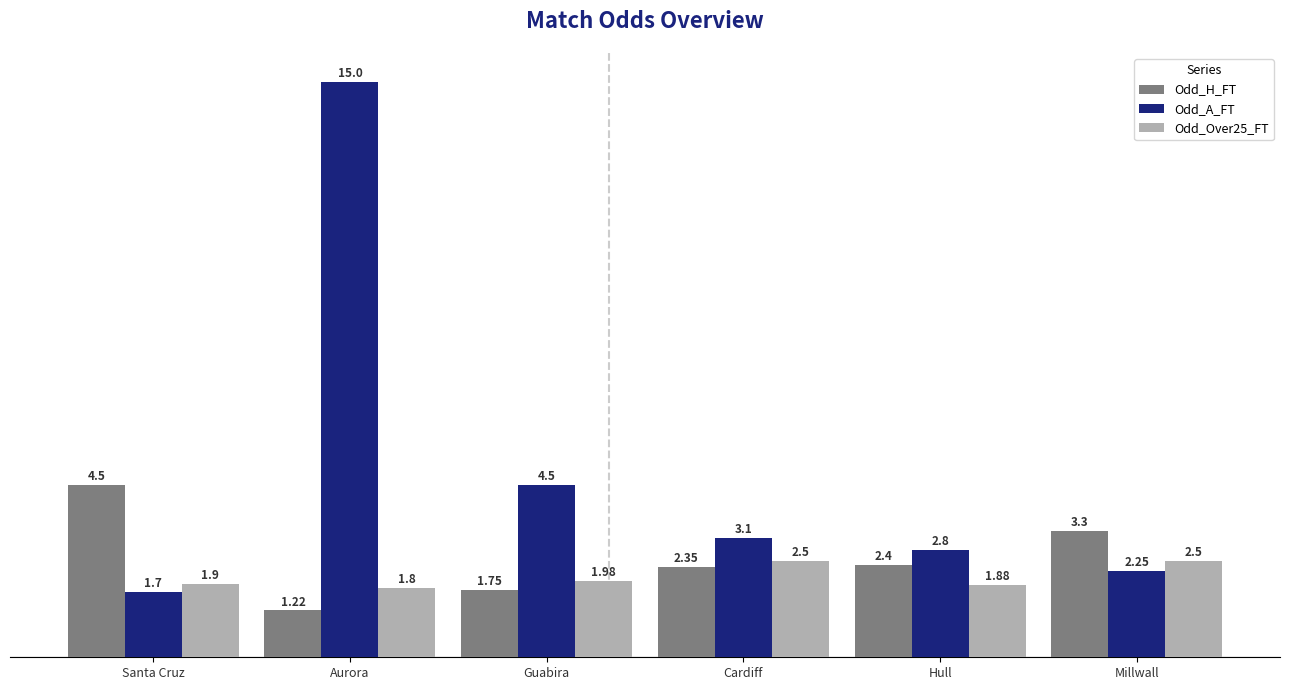

Which category has the lowest value in the Odd_H_FT series?

Aurora